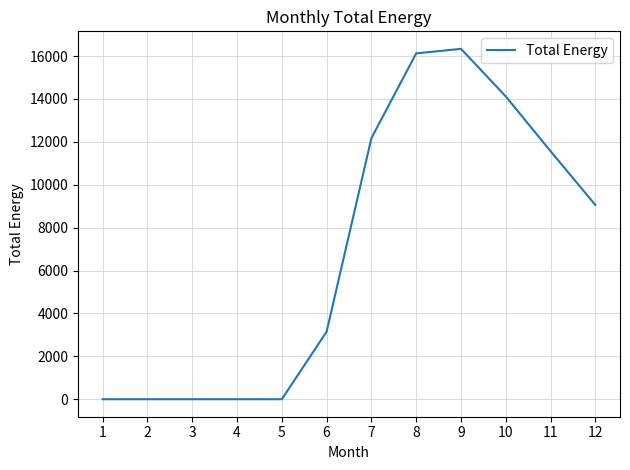

Reading left to right, transcribe all the data shown in this chart.

0.0	0.0	0.0	0.0	0.0	3147.1	12173.9	16125.2	16336.4	14118.5	11563.1	9056.7